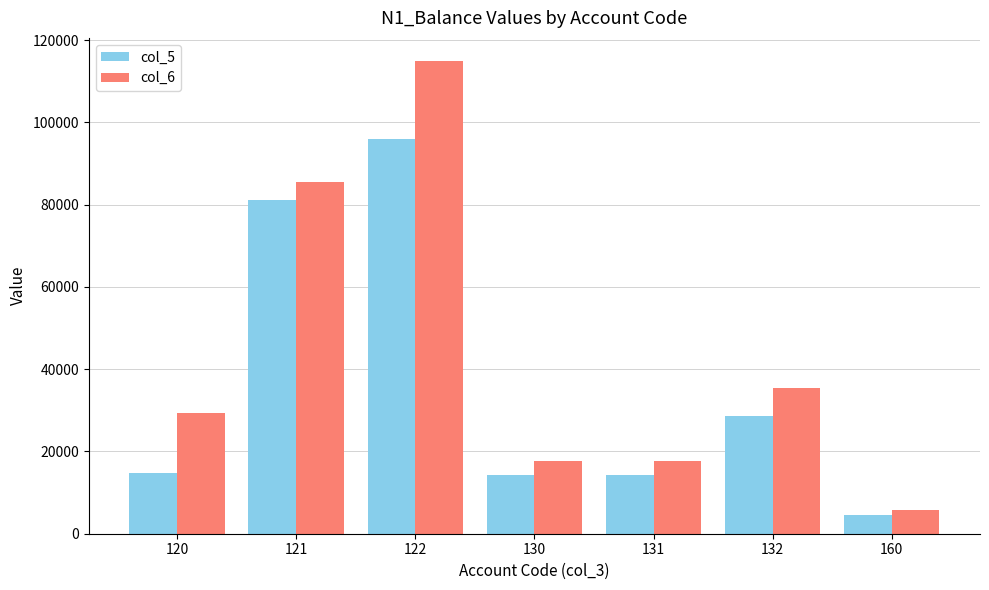

How many groups of bars are there?

7